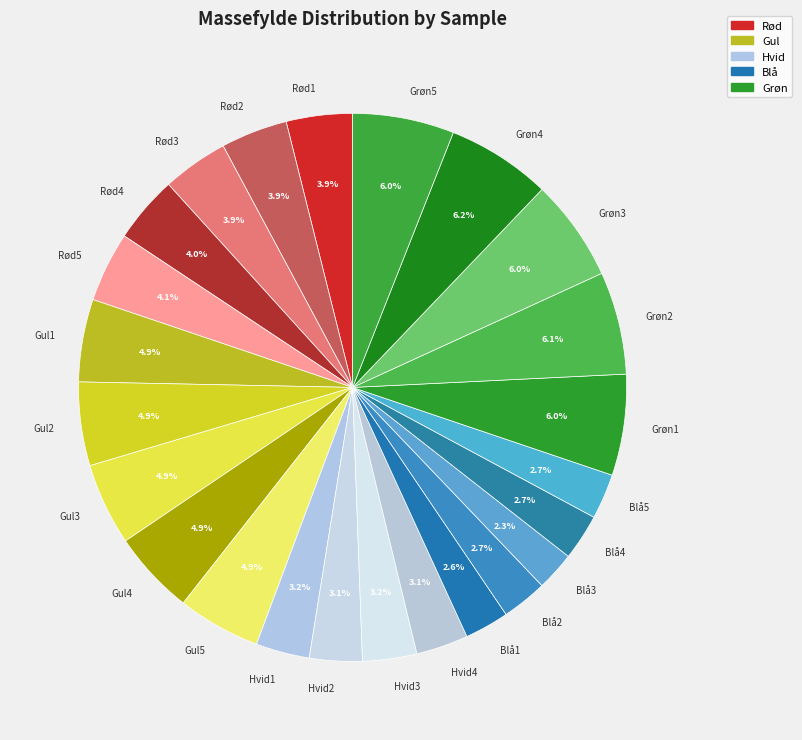

To the nearest percent, what is the combined percentage of Rød5 and Blå2?

7%